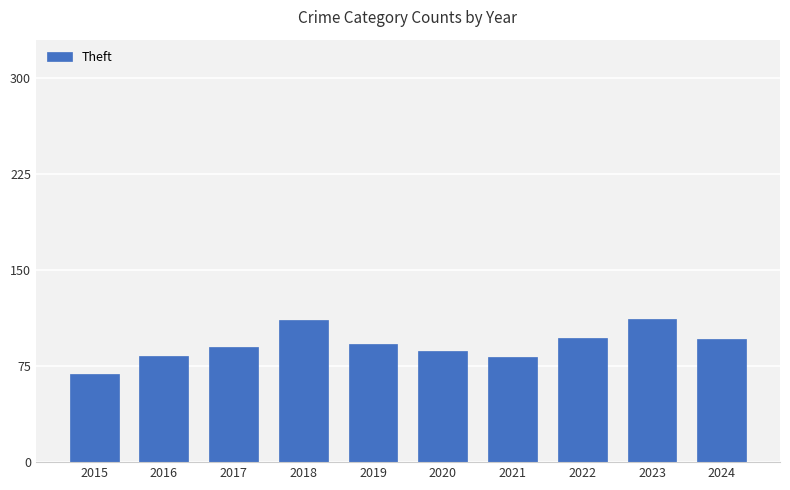

Is it true that the value at 2021 is 42?

False